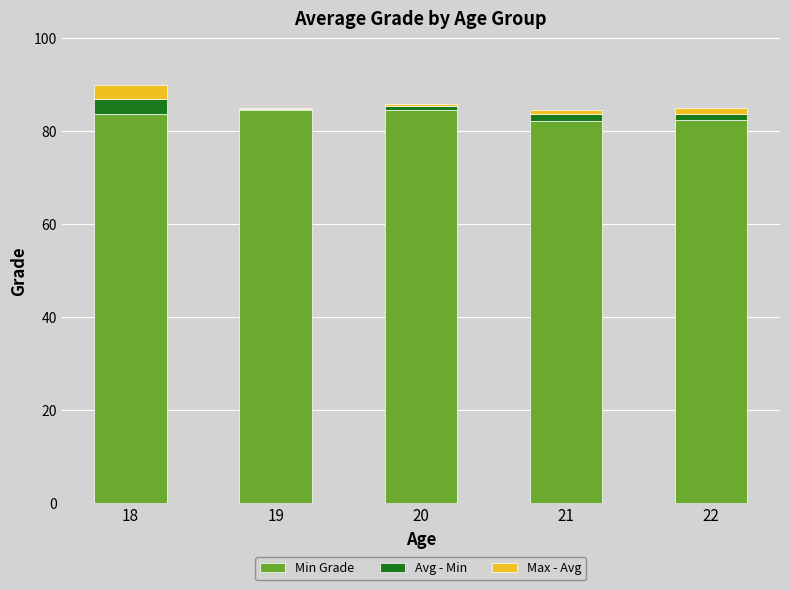

The Min Grade series shows 32.5 at 18. True or false?

False